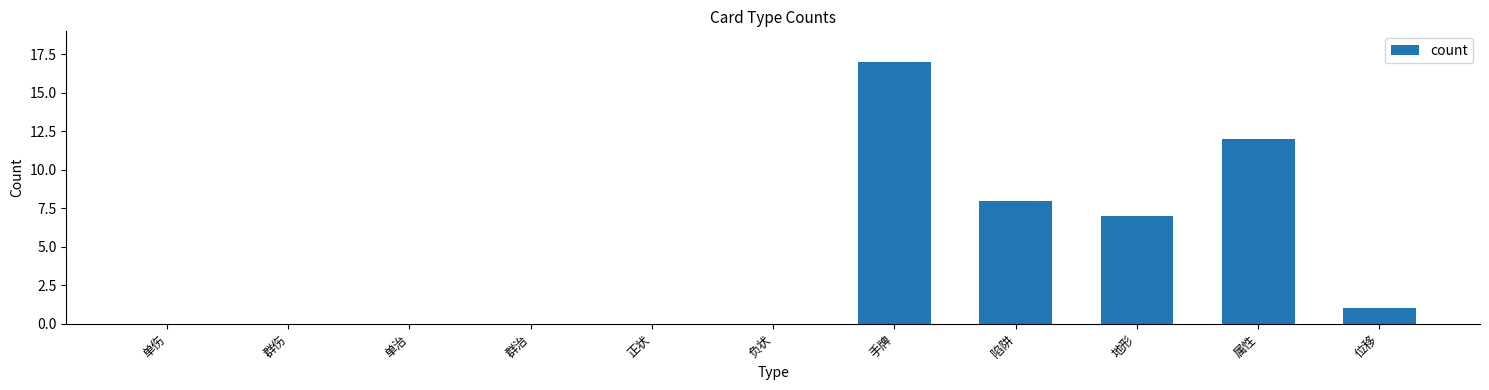

Reading left to right, what are all the values shown in this chart?

0	0	0	0	0	0	17	8	7	12	1